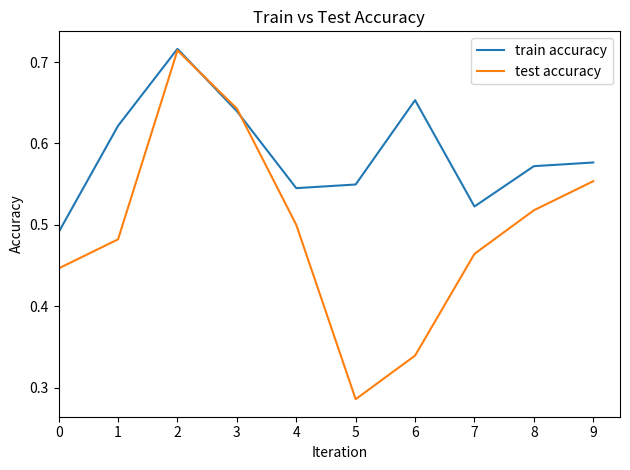

At which category does the chart reach its minimum across all series?

5